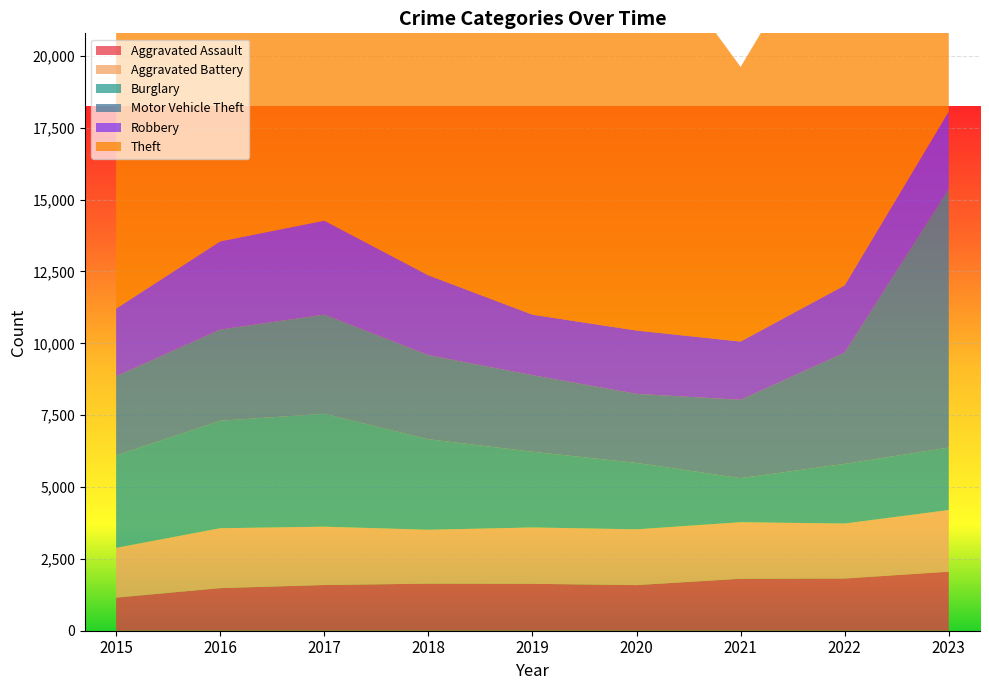

Reading left to right, list all the values displayed in this chart.

Aggravated Assault: 2015=1151	2016=1482	2017=1590	2018=1638	2019=1632	2020=1587	2021=1809	2022=1817	2023=2054
Aggravated Battery: 2015=1733	2016=2084	2017=2030	2018=1875	2019=1961	2020=1941	2021=1966	2022=1912	2023=2146
Burglary: 2015=3217	2016=3740	2017=3929	2018=3149	2019=2635	2020=2310	2021=1533	2022=2076	2023=2172
Motor Vehicle Theft: 2015=2750	2016=3171	2017=3450	2018=2925	2019=2662	2020=2404	2021=2725	2022=3871	2023=9001
Robbery: 2015=2355	2016=3069	2017=3268	2018=2778	2019=2105	2020=2202	2021=2028	2022=2338	2023=2690
Theft: 2015=15242	2016=16569	2017=17392	2018=17059	2019=16728	2020=14129	2021=9554	2022=13681	2023=15420